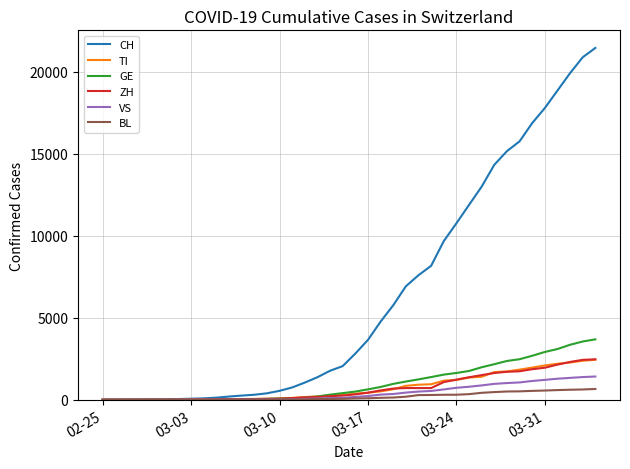

Which series has the largest total across all categories?

CH